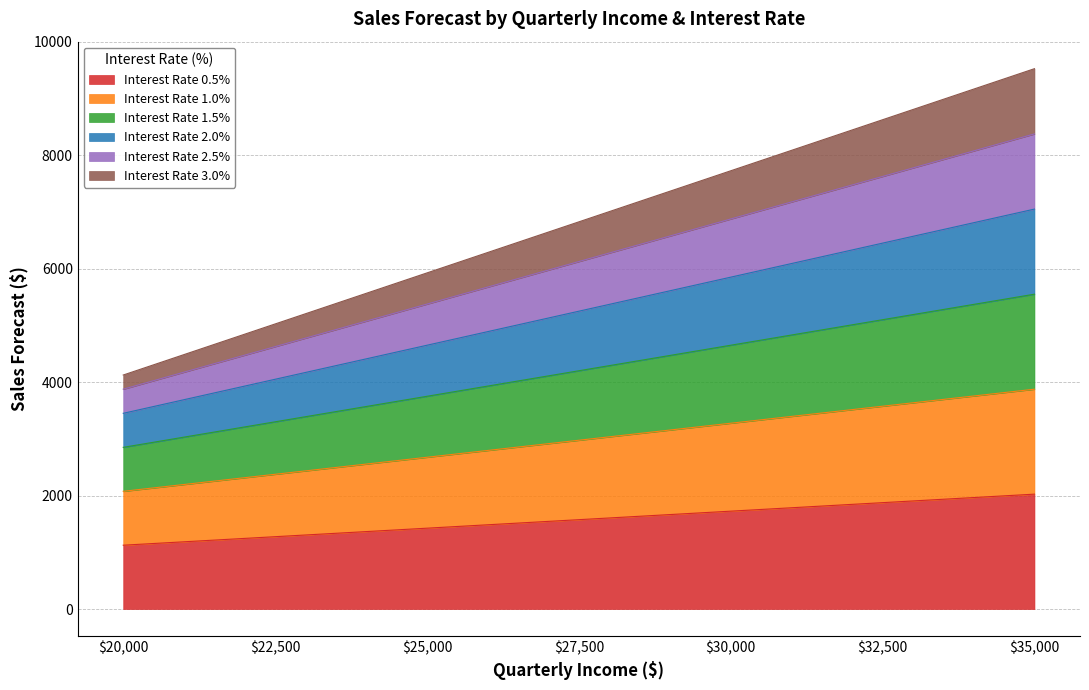

Does the chart display data point markers on the line(s)?

No